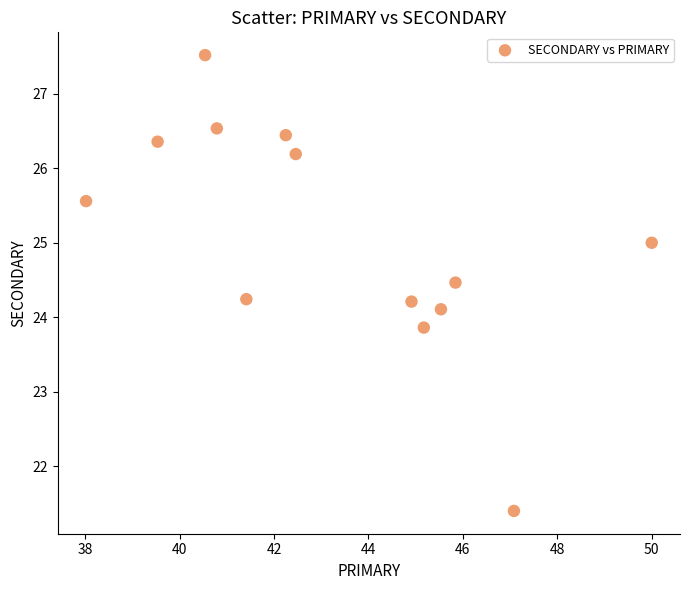

What is the range of Y values (max minus min)?

6.1